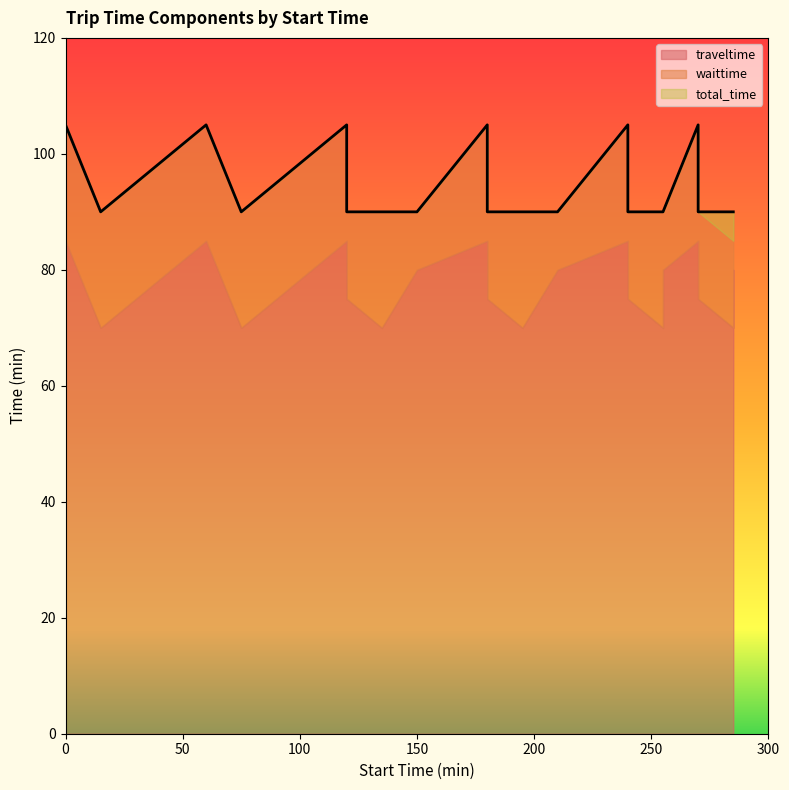

True or false: total_time has a value of 90 at 255.

True